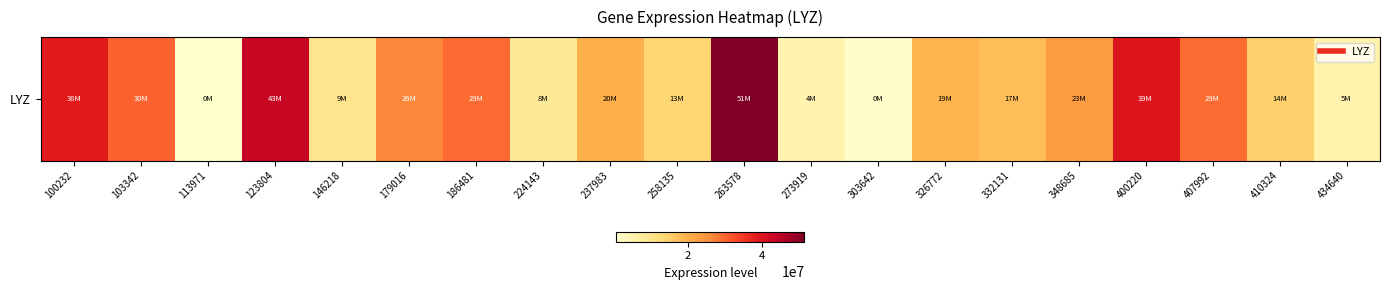

List the labels in order of value, largest first.

263578, 123804, 400220, 100232, 103342, 186481, 407992, 179016, 348685, 237983, 326772, 332131, 410324, 258135, 146218, 224143, 434640, 273919, 303642, 113971